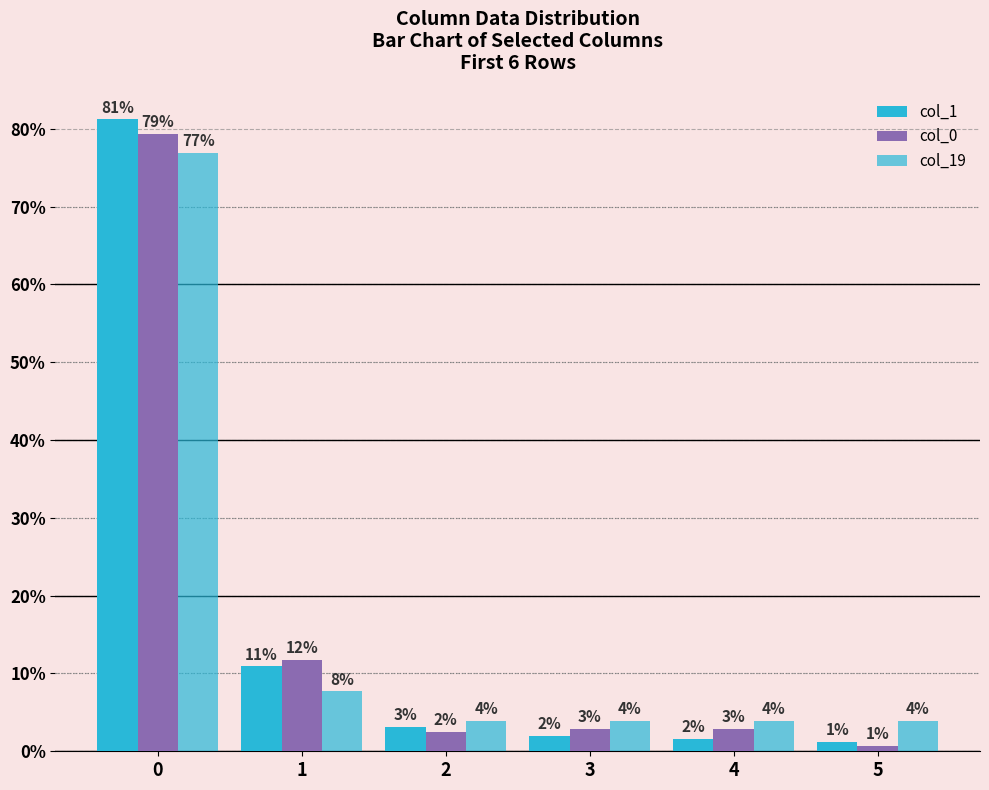

How many groups of bars are there?

6